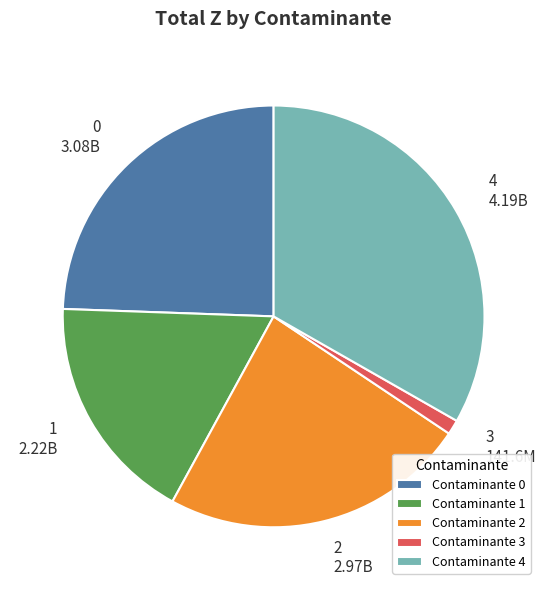

Which slice is the largest?

4